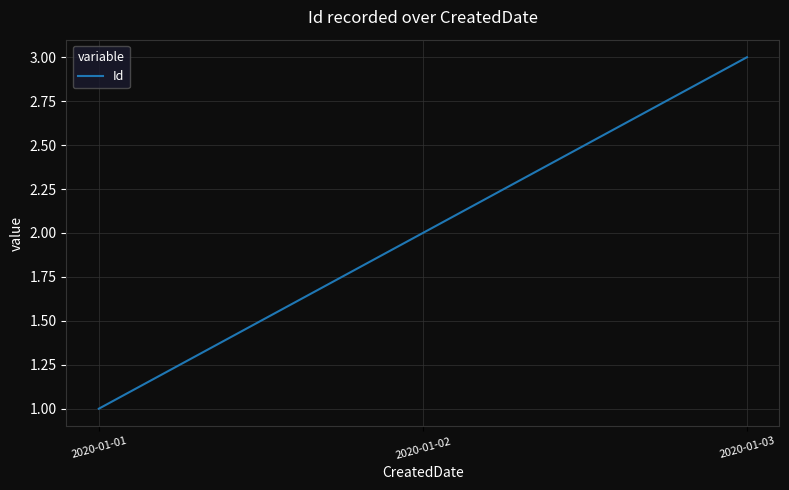

What is the sum of the values at 2020-01-03 and 2020-01-02?

5